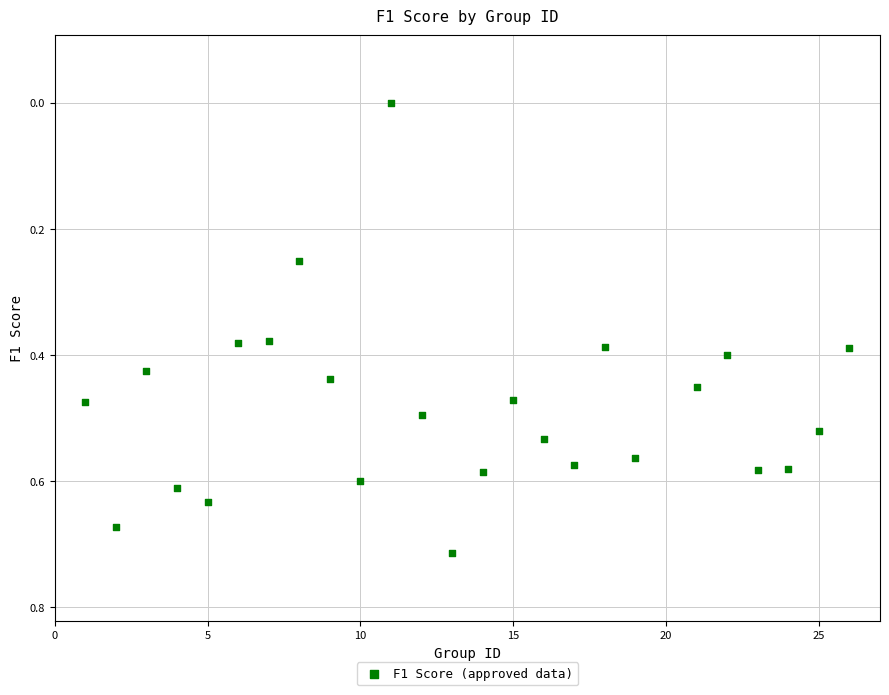

What is the range of X values (max minus min)?

25.0